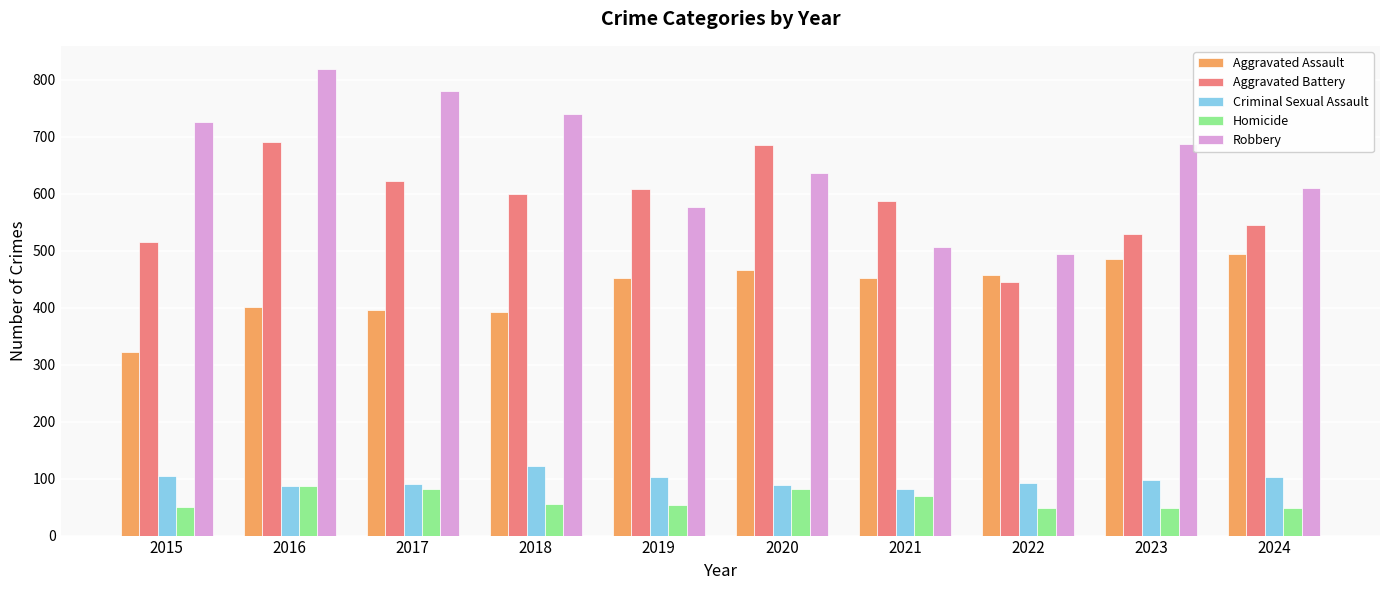

Is the value of Aggravated Assault at 2015 greater than the value of Robbery at 2015?

No